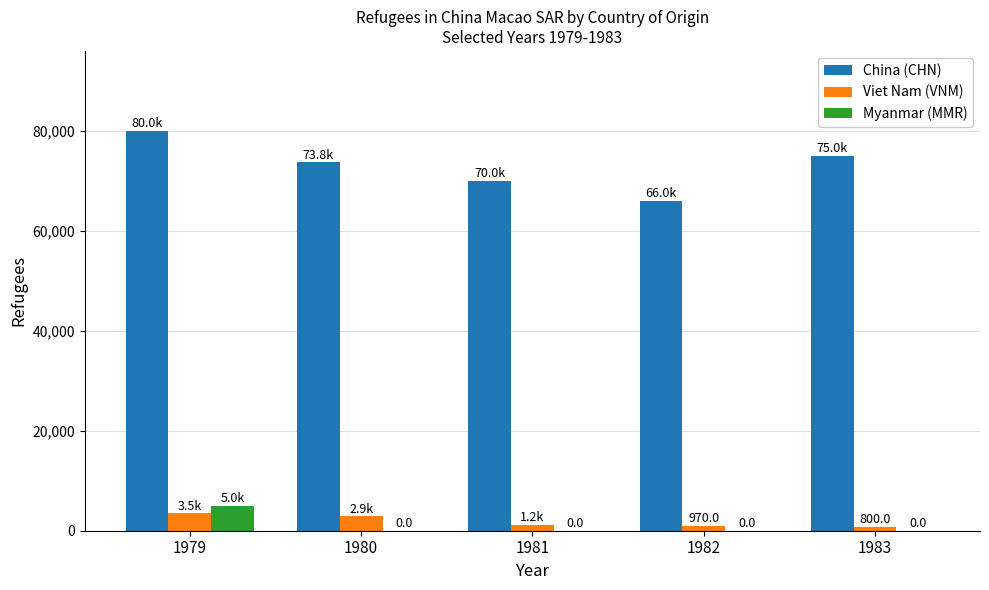

What is the average value of the Myanmar (MMR) series?

1000